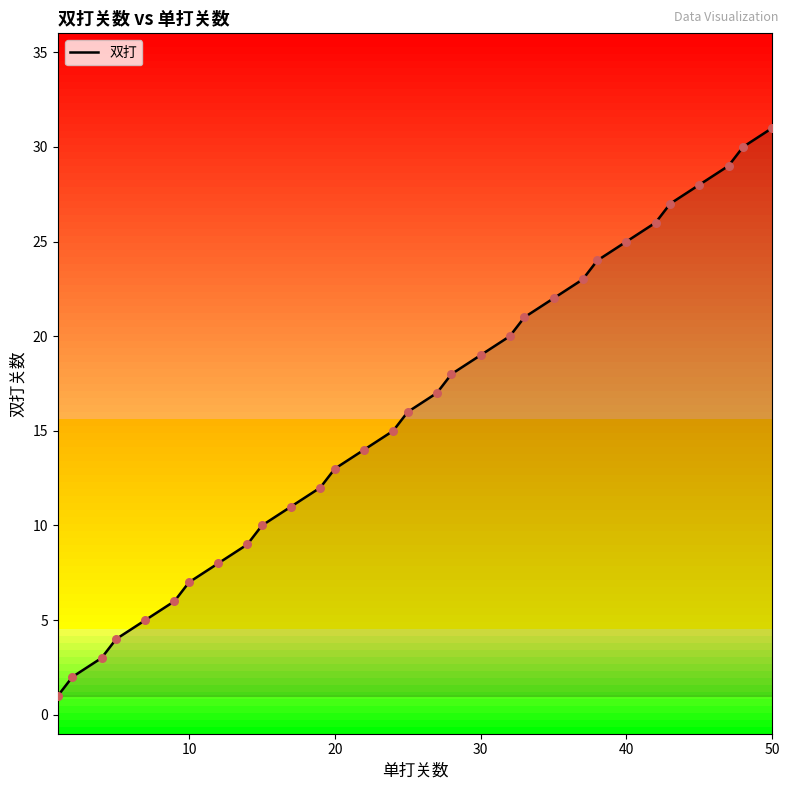

What is the greatest value displayed?

31